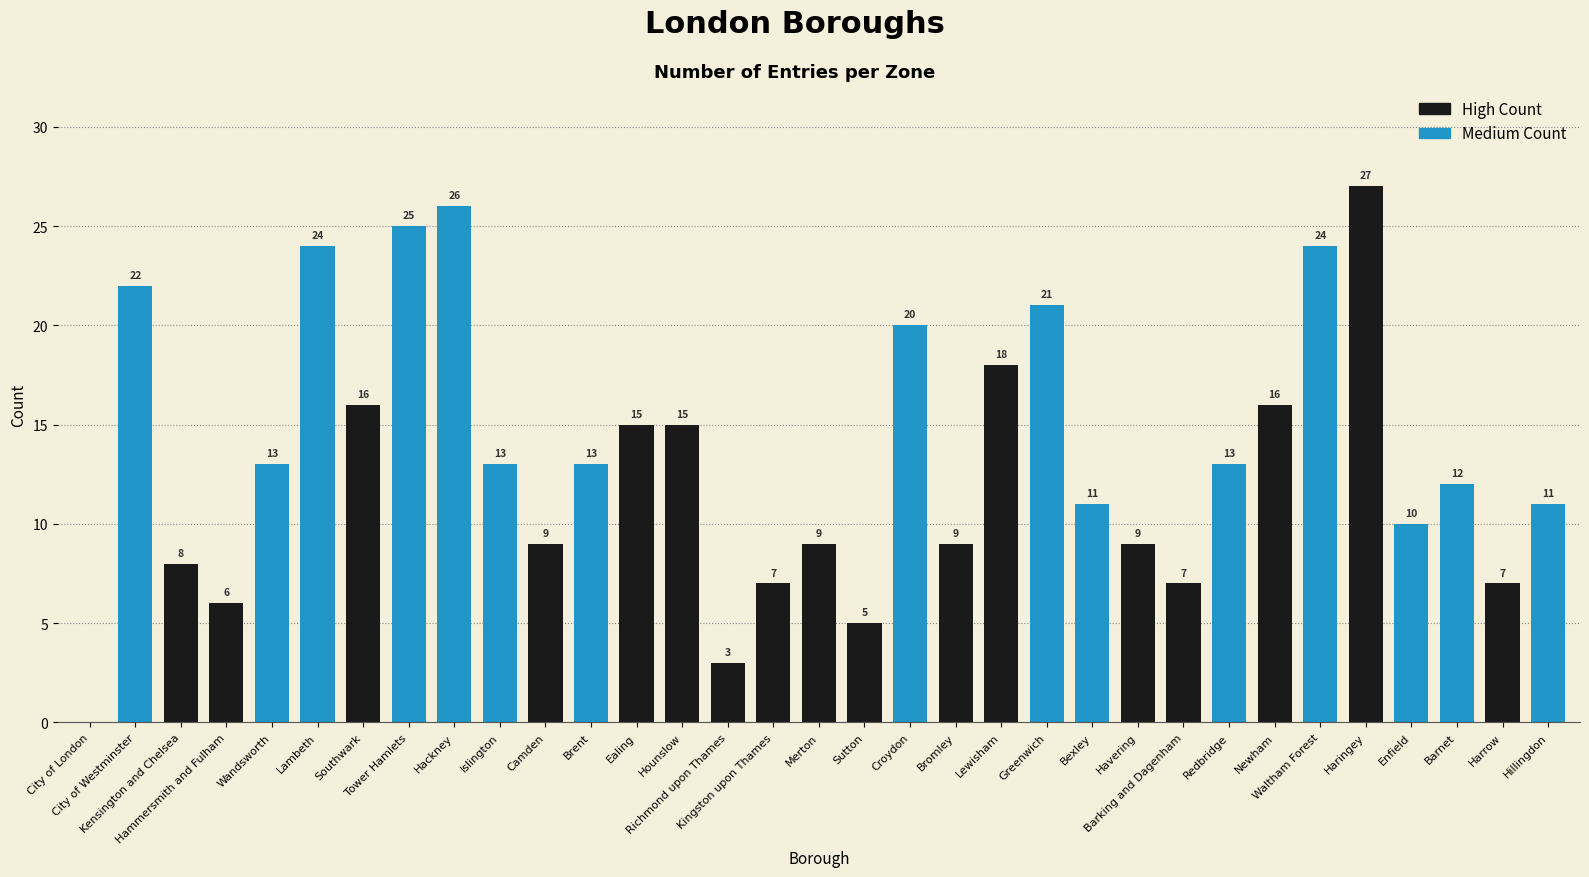

The chart shows a value of 13 at Redbridge. True or false?

True